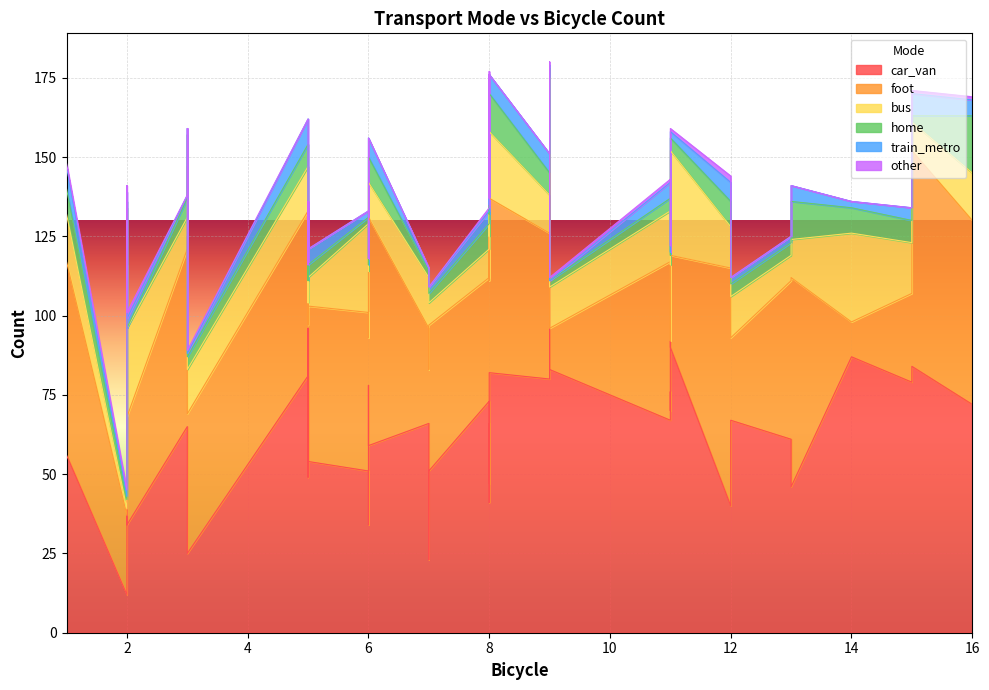

List the labels in order of car_van value, smallest first.

2, 7, 3, 3, 6, 2, 12, 8, 13, 8, 5, 6, 7, 2, 5, 1, 6, 13, 3, 7, 8, 11, 12, 11, 16, 8, 11, 8, 6, 15, 9, 5, 8, 9, 15, 14, 11, 11, 5, 9